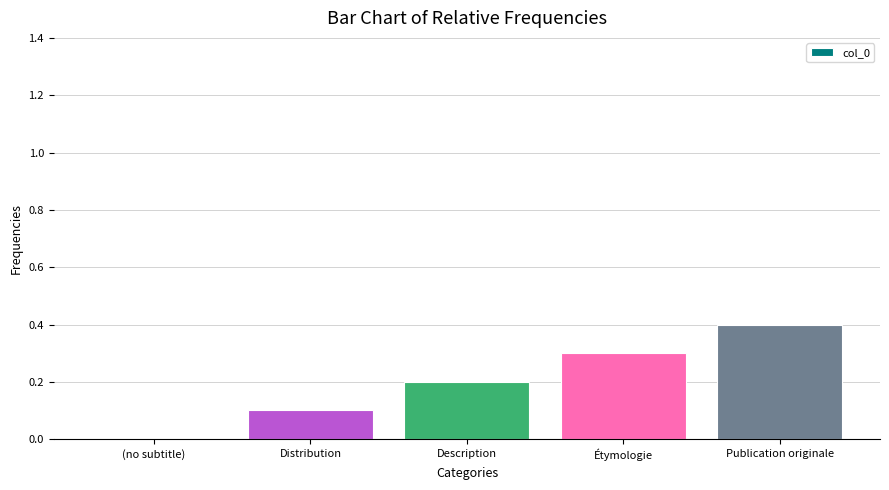

What is the sum of all values?

1.0